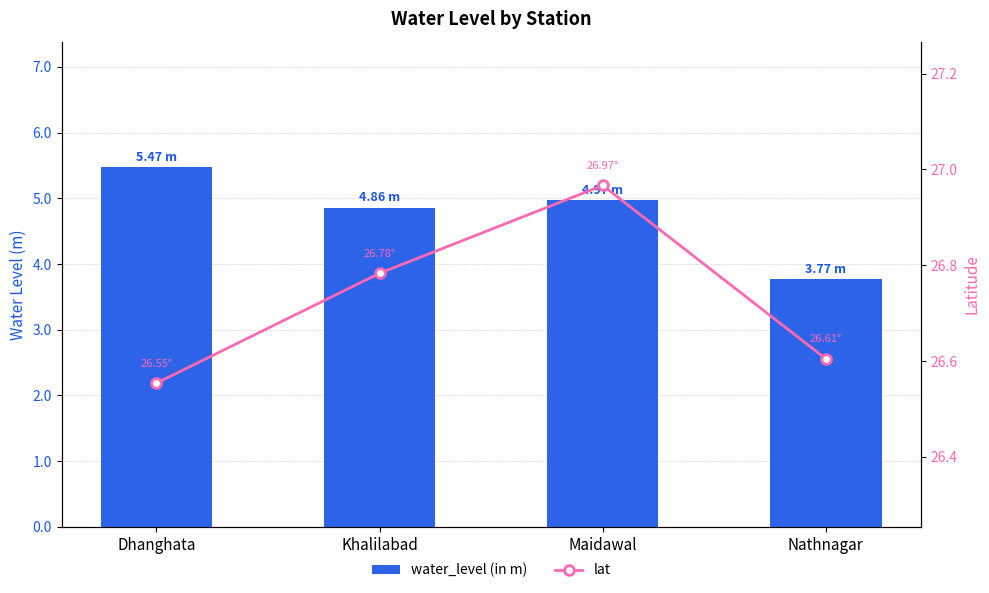

What is the difference between the maximum and second lowest values in the water_level (in m) series?

0.6